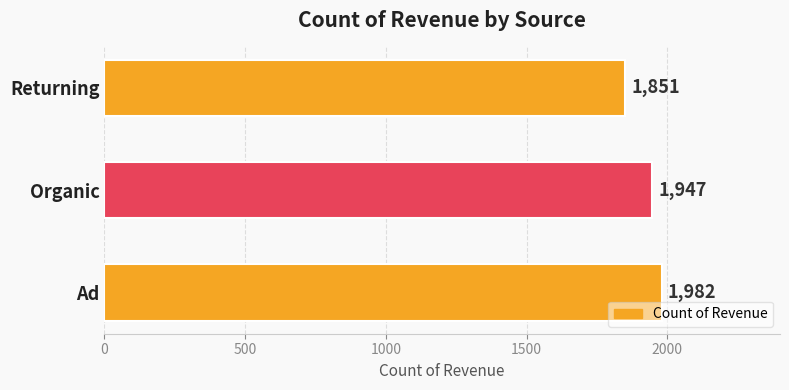

True or false: the data shows 1167 at Returning.

False